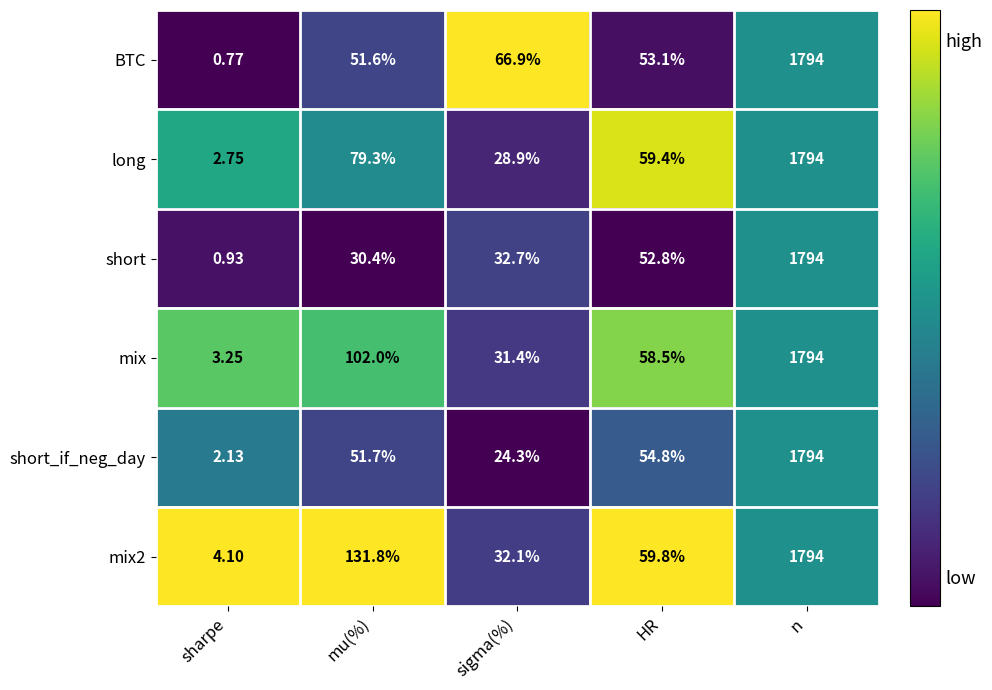

Which series has the widest spread of values?

BTC